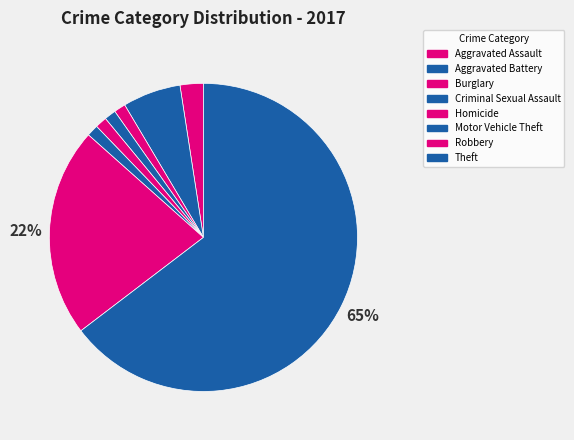

To the nearest percent, what is the combined percentage of Aggravated Battery and Motor Vehicle Theft?

7%